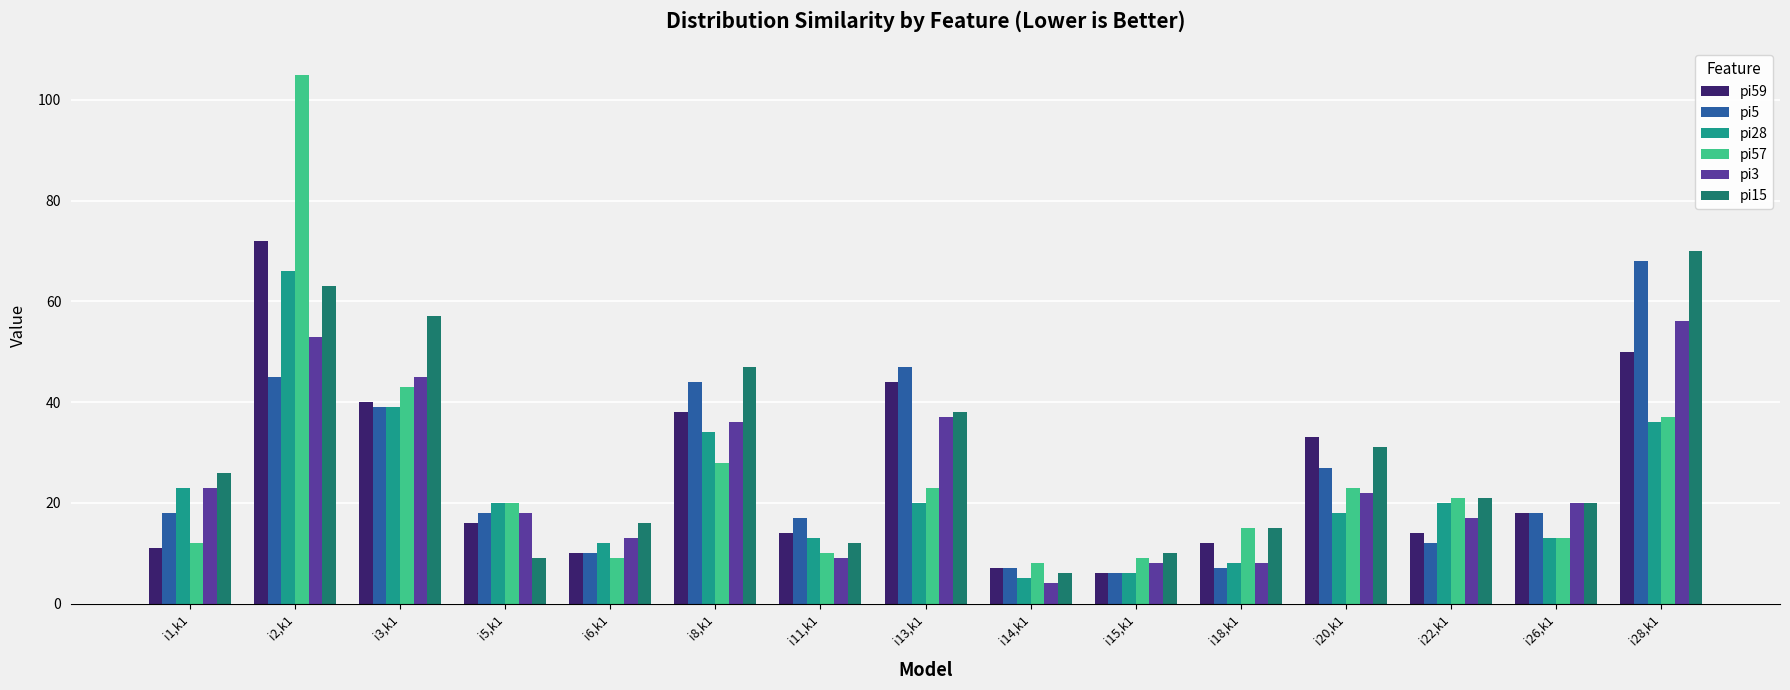

How many bars are there in each group?

6